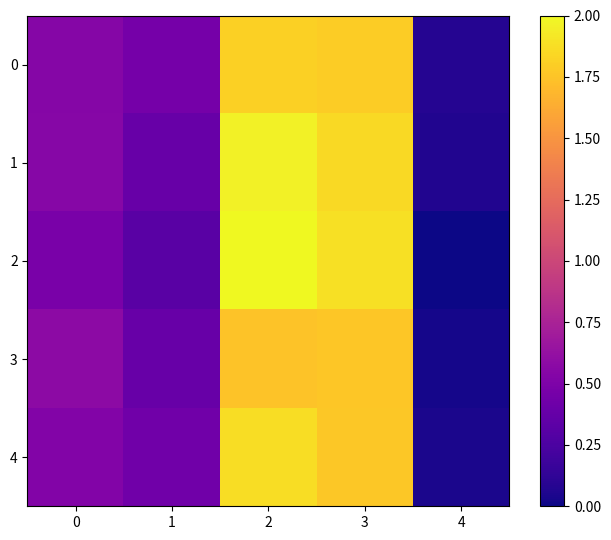

At which category does the chart reach its minimum across all series?

4